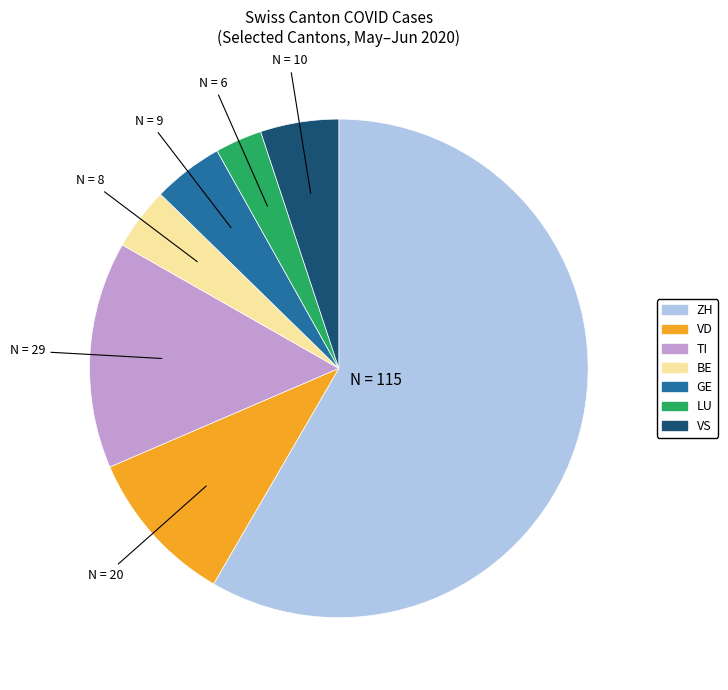

Is there a majority slice in this chart?

Yes